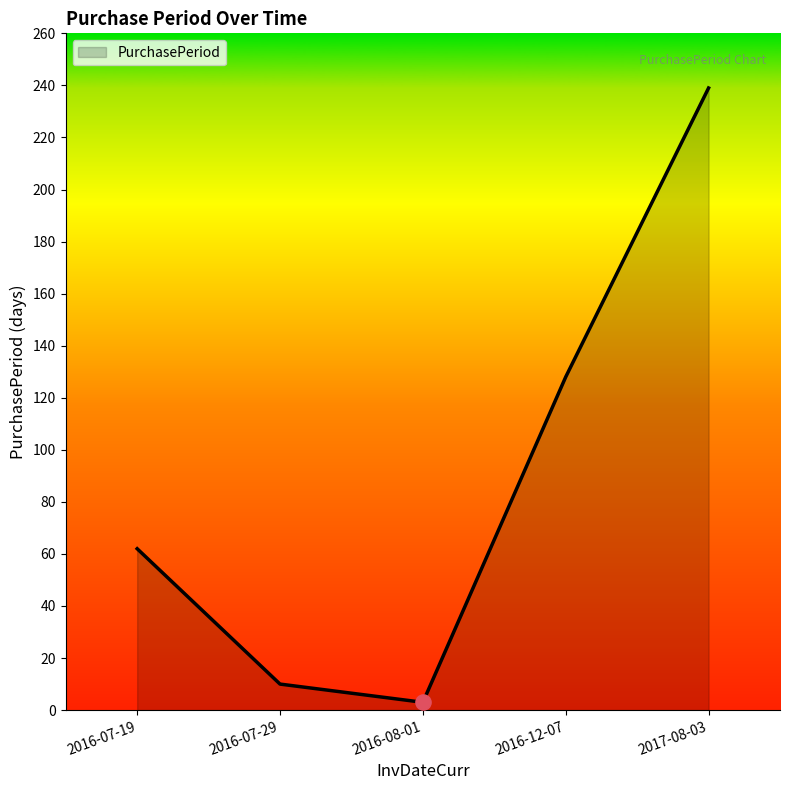

What is the change in value from 2016-12-07 to 2017-08-03?

+111